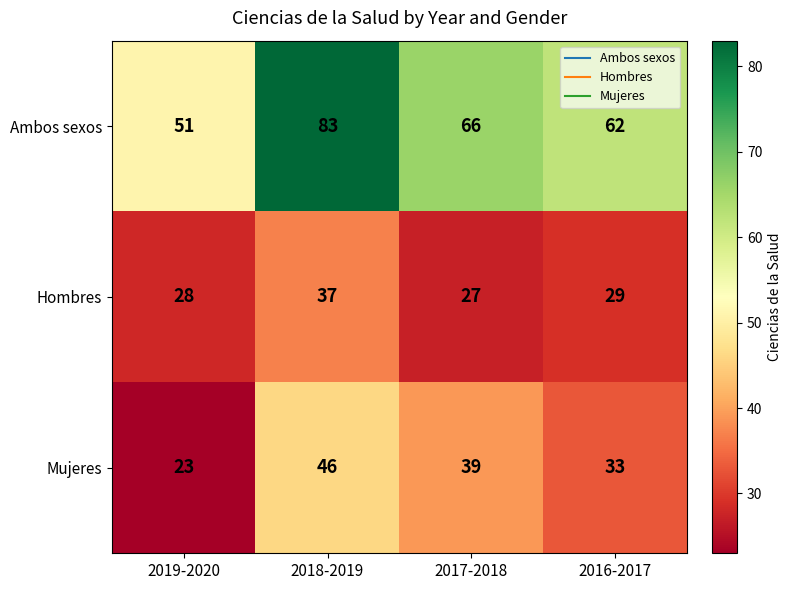

Reading right to left, transcribe all the data shown in this chart.

Ambos sexos: 2016-2017=62	2017-2018=66	2018-2019=83	2019-2020=51
Hombres: 2016-2017=29	2017-2018=27	2018-2019=37	2019-2020=28
Mujeres: 2016-2017=33	2017-2018=39	2018-2019=46	2019-2020=23